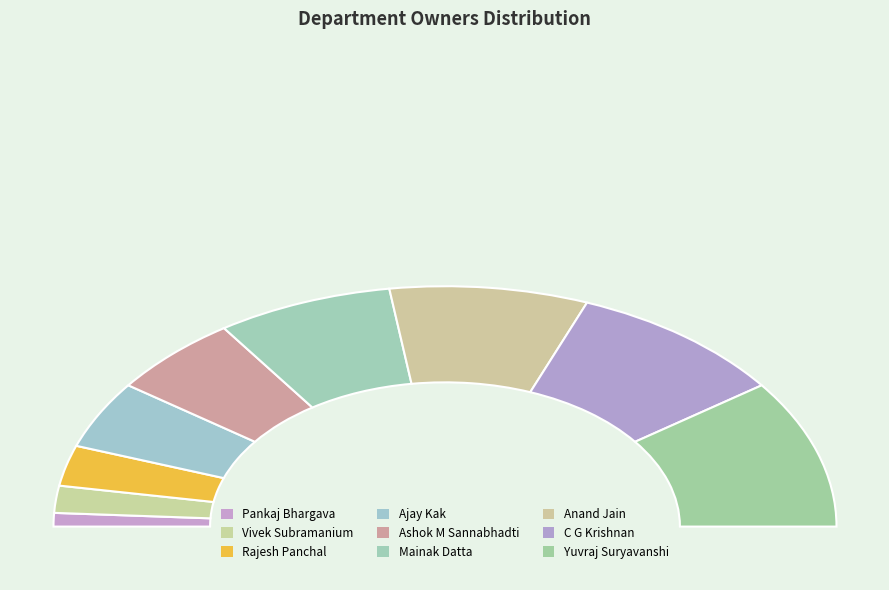

To the nearest percent, what is the average slice percentage?

11%